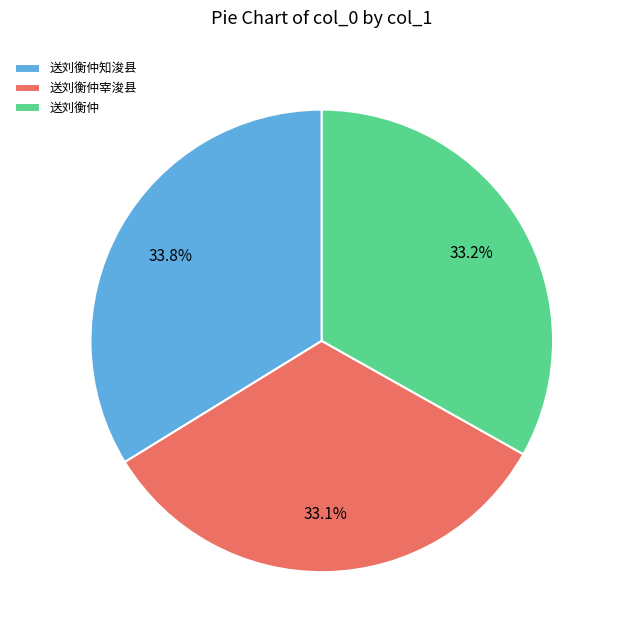

Is there a majority slice in this chart?

No